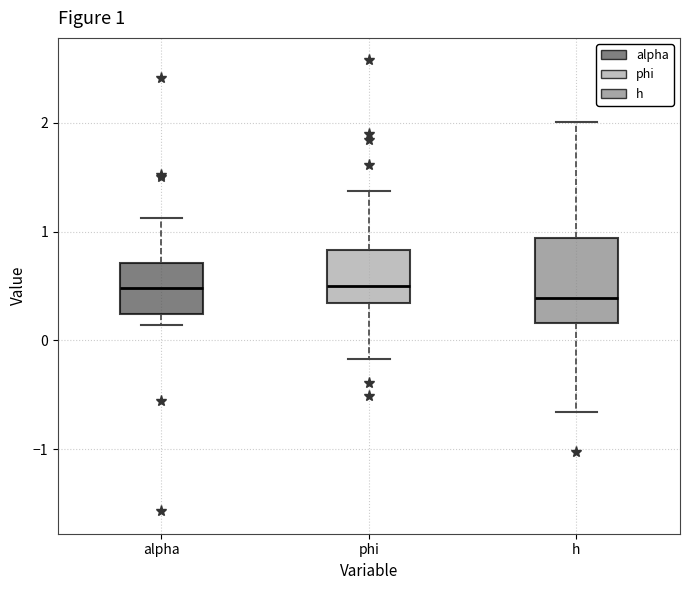

Comparing the boxes themselves (not the whiskers), which one is the tallest?

h